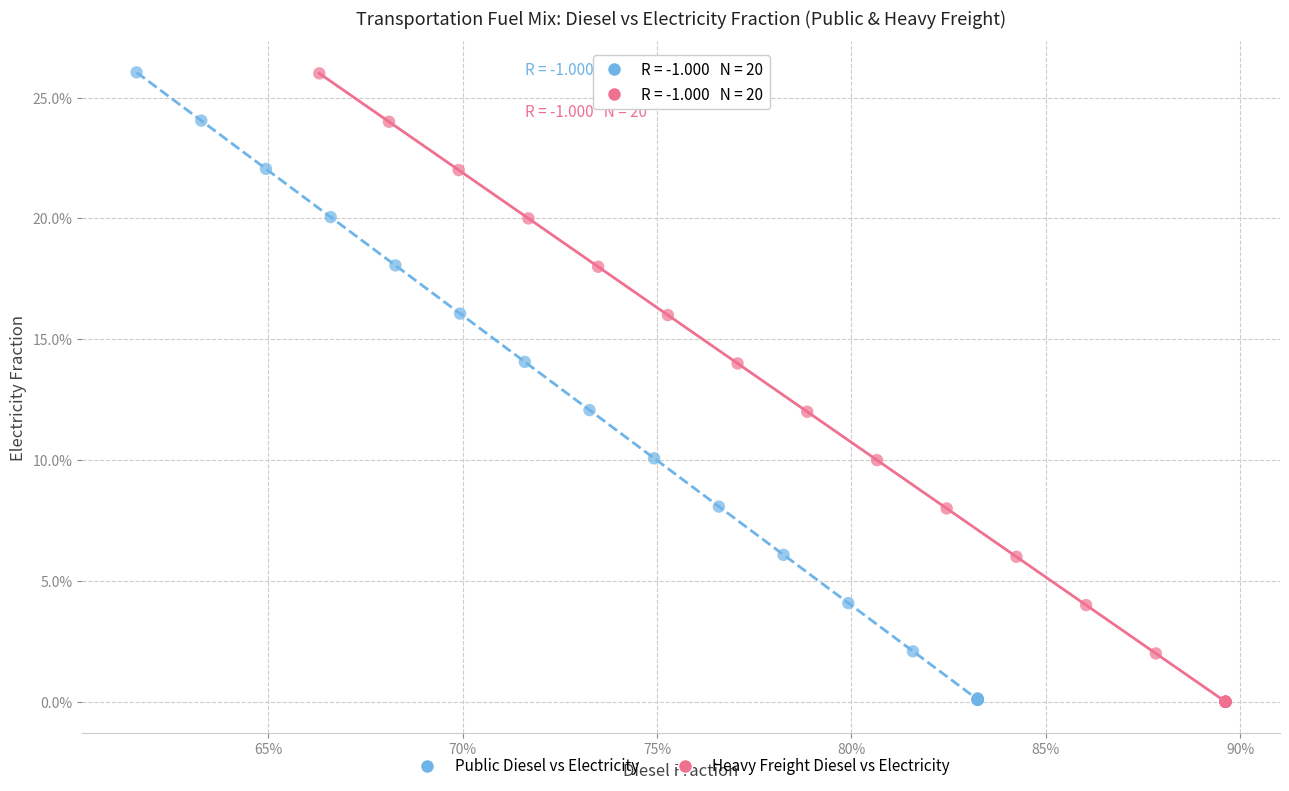

What are all the series names shown in the legend?

Public Diesel vs Electricity, Heavy Freight Diesel vs Electricity